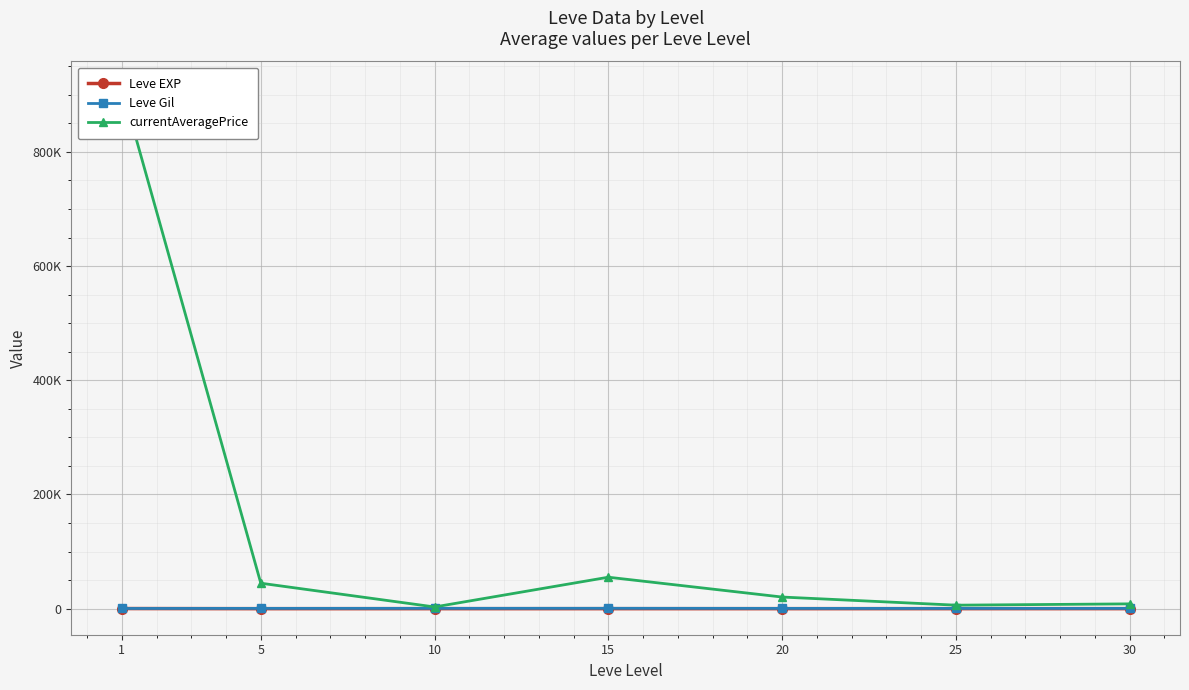

Reading left to right, what are all the values shown in this chart?

Leve EXP: 1=210.7	5=3.7	10=7.5	15=15.7	20=15.0	25=29.7	30=47.0
Leve Gil: 1=349.2	5=508.3	10=575.0	15=623.3	20=500.0	25=438.3	30=467.5
currentAveragePrice: 1=912740.7	5=44580.3	10=2983.2	15=55092.3	20=20360.2	25=6117.0	30=8406.0